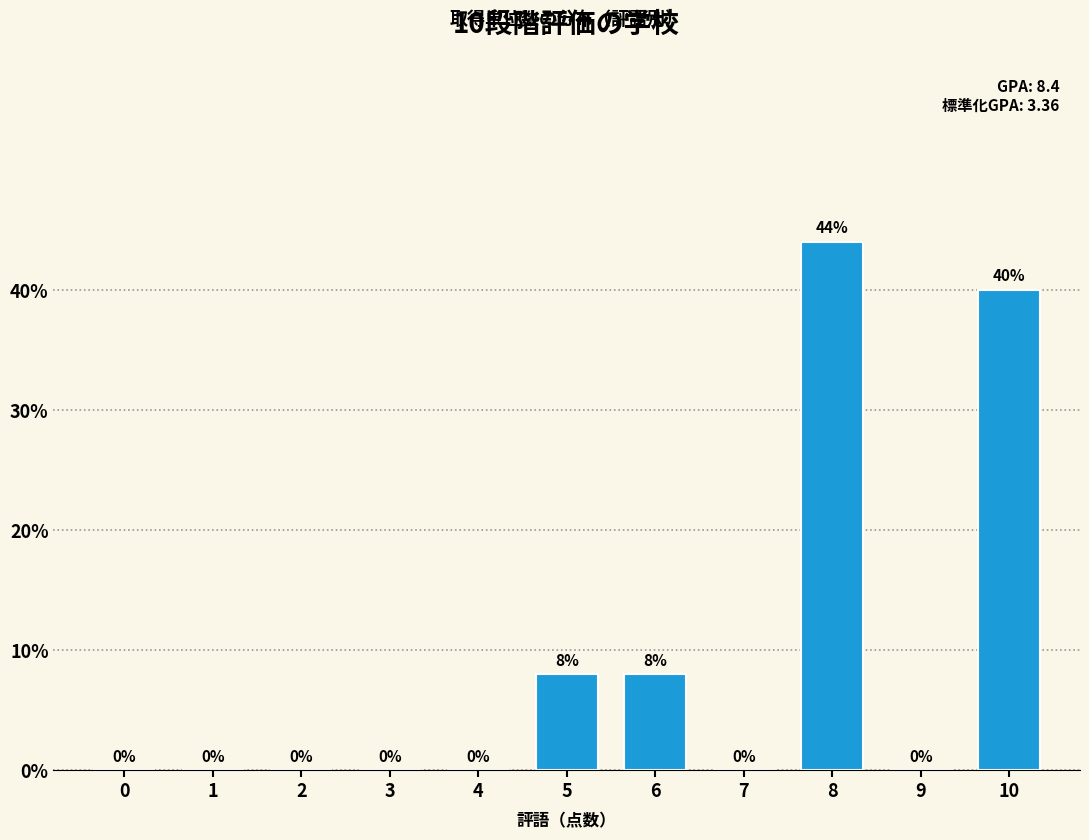

Reading left to right, list all the values displayed in this chart.

0=0	1=0	2=0	3=0	4=0	5=8	6=8	7=0	8=44	9=0	10=40